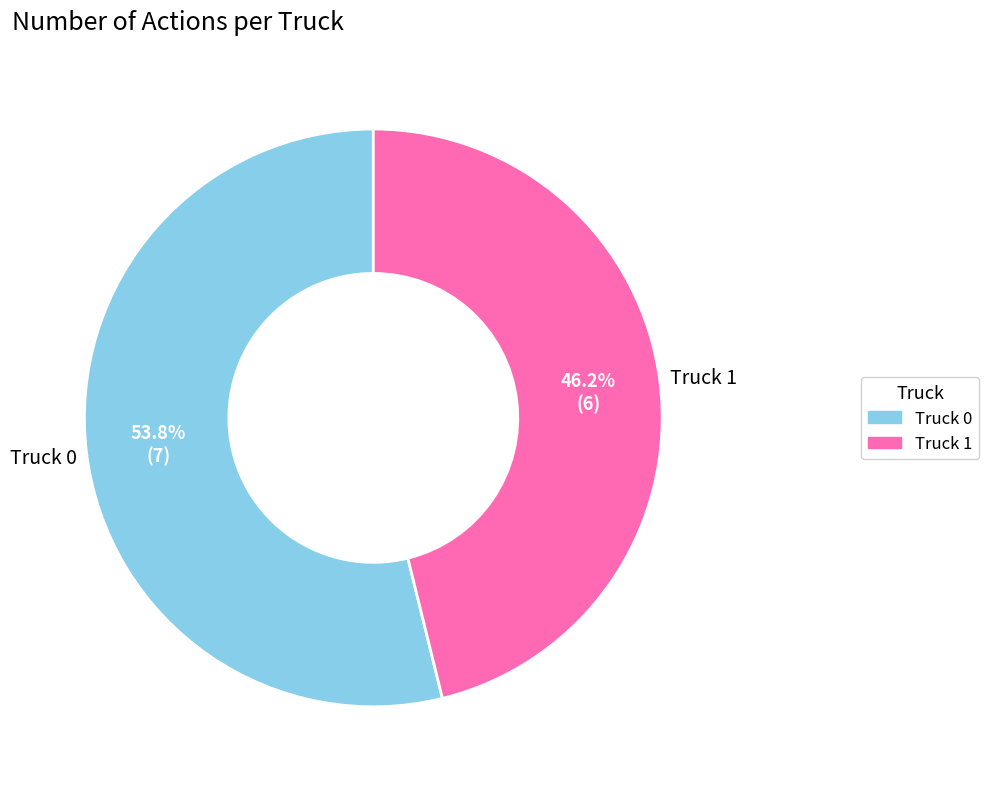

To the nearest percent, what is the difference between the Truck 1 and Truck 0 slice percentages?

8%